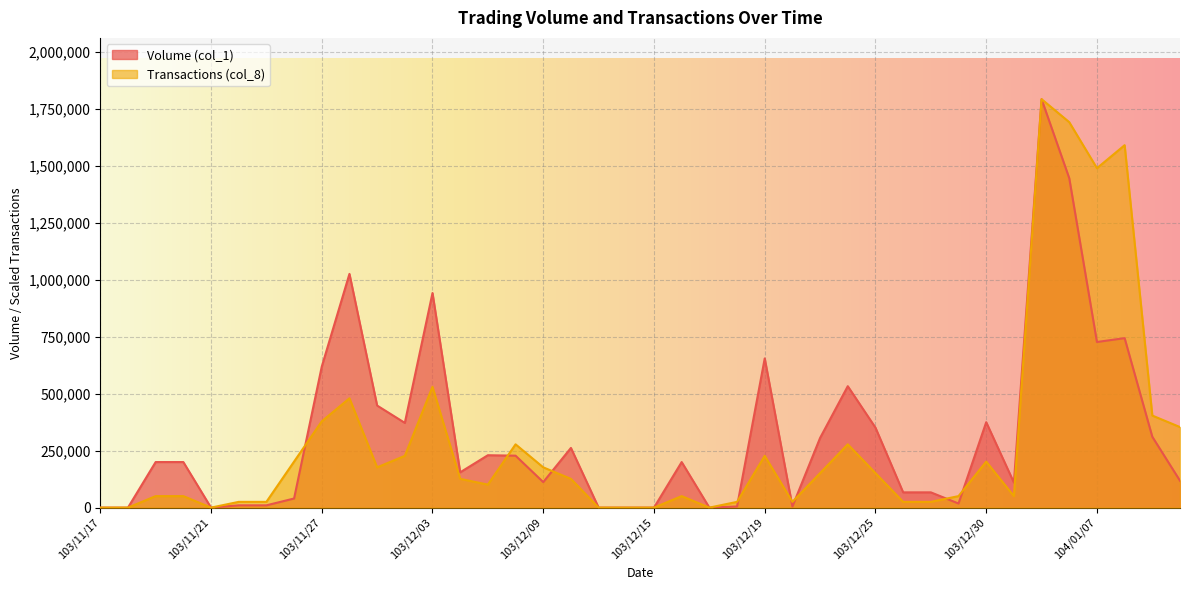

Between 104/01/05 and 104/01/12, which is larger?

104/01/05